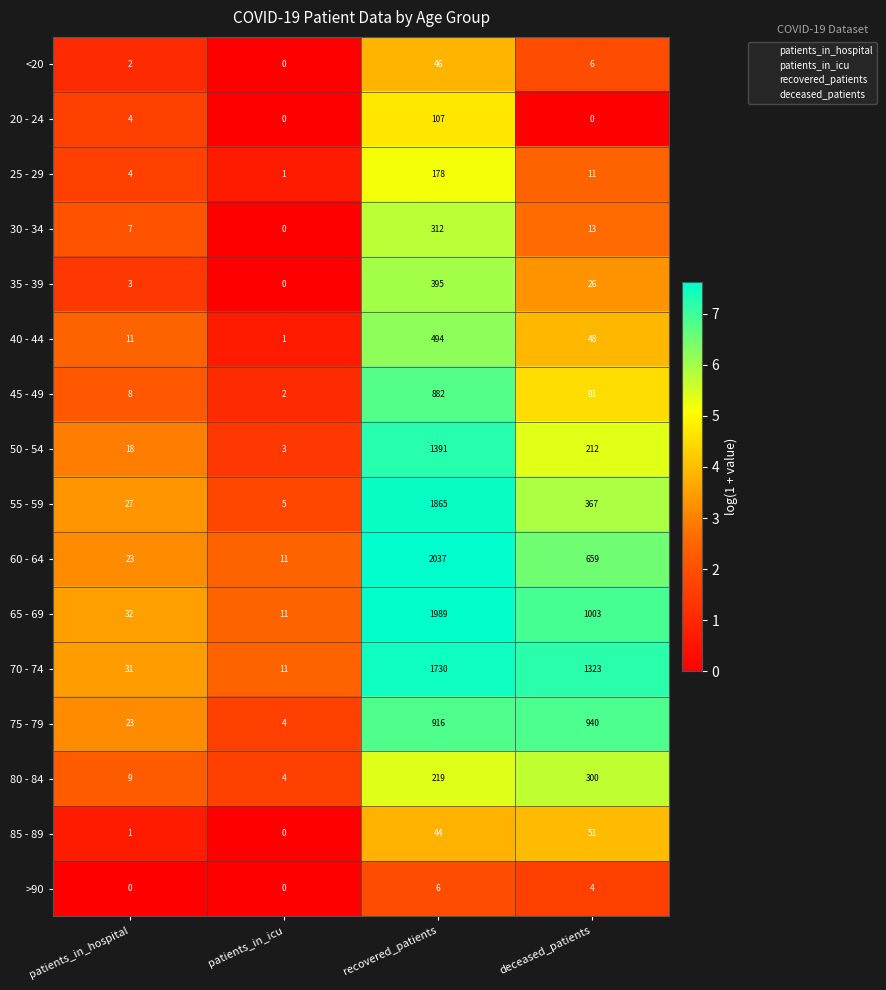

What is the approximate value of 65 - 69 at patients_in_icu, to the nearest 10?

10